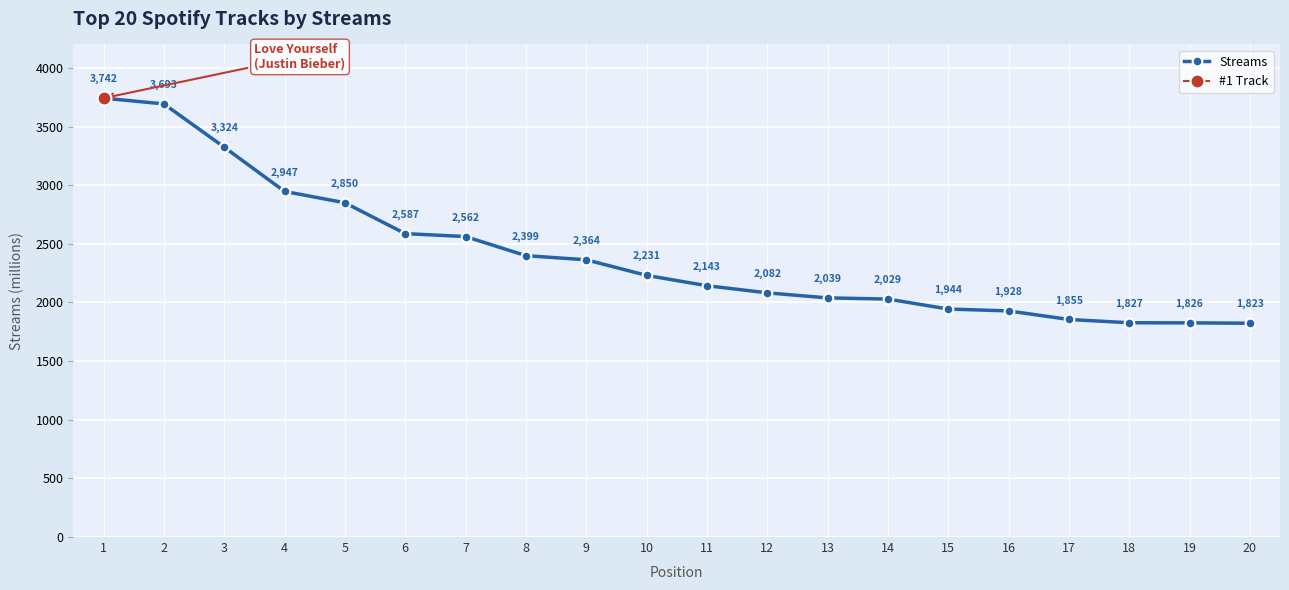

Reading left to right, extract all data points from this chart.

3742	3693	3324	2947	2850	2587	2562	2399	2364	2231	2143	2082	2039	2029	1944	1928	1855	1827	1826	1823